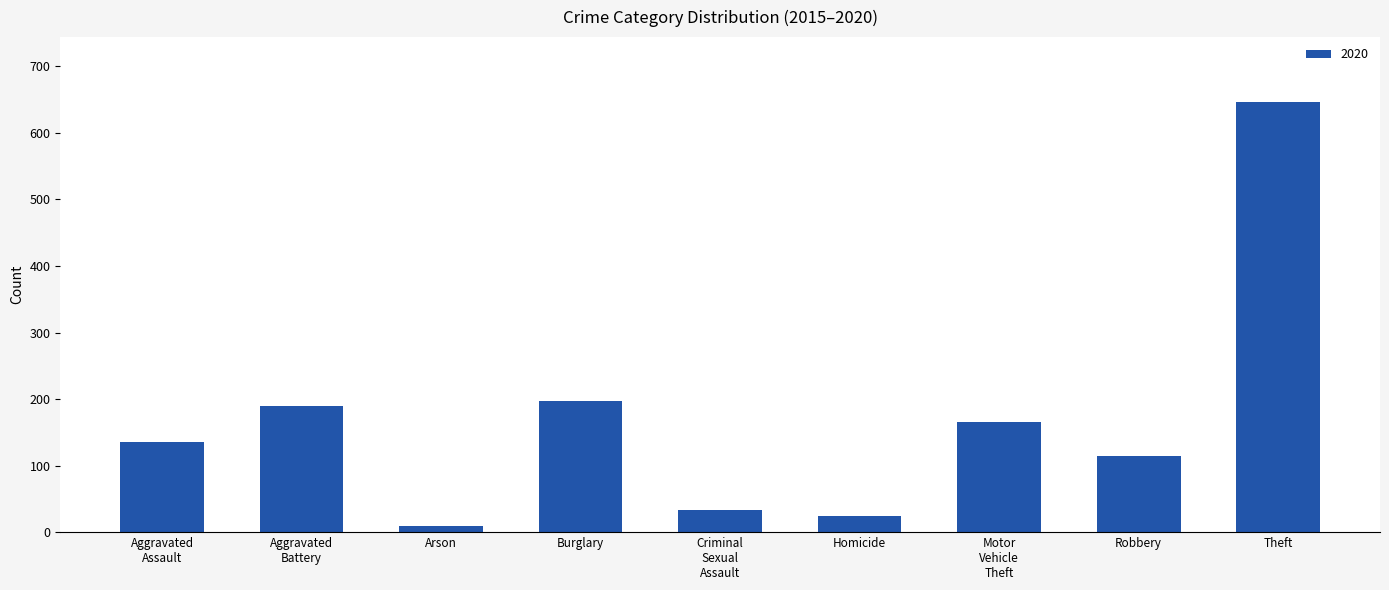

Reading left to right, transcribe all the data shown in this chart.

136	189	9	197	34	25	166	114	647